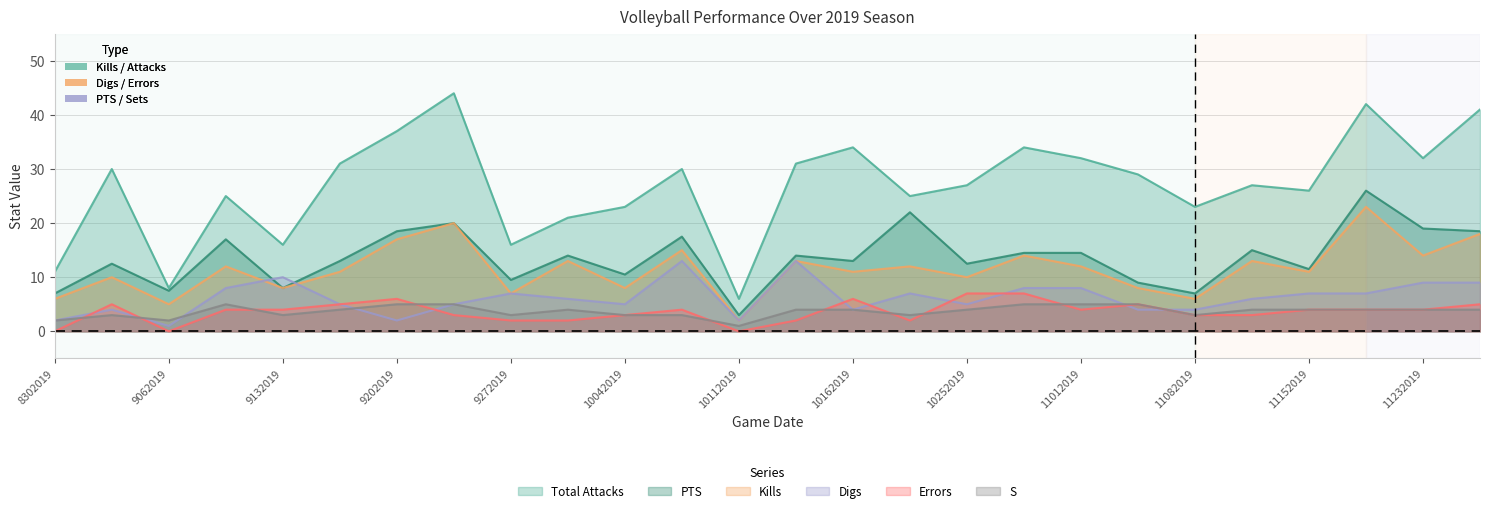

What is the value of the PTS point at the 7th from the left?

18.5